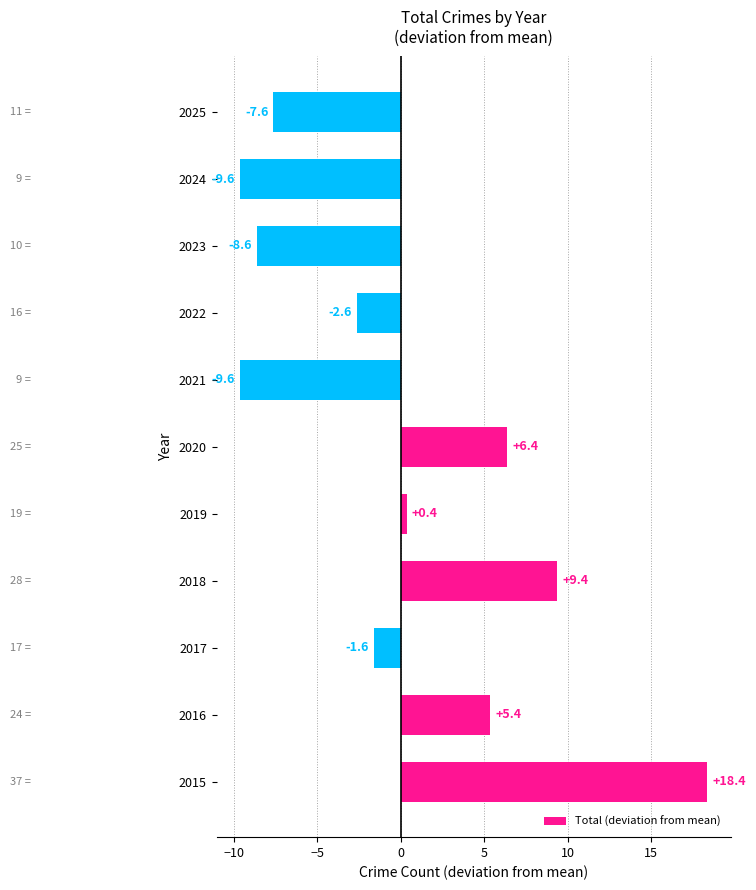

Where is the data nearest to the value 4?

2016